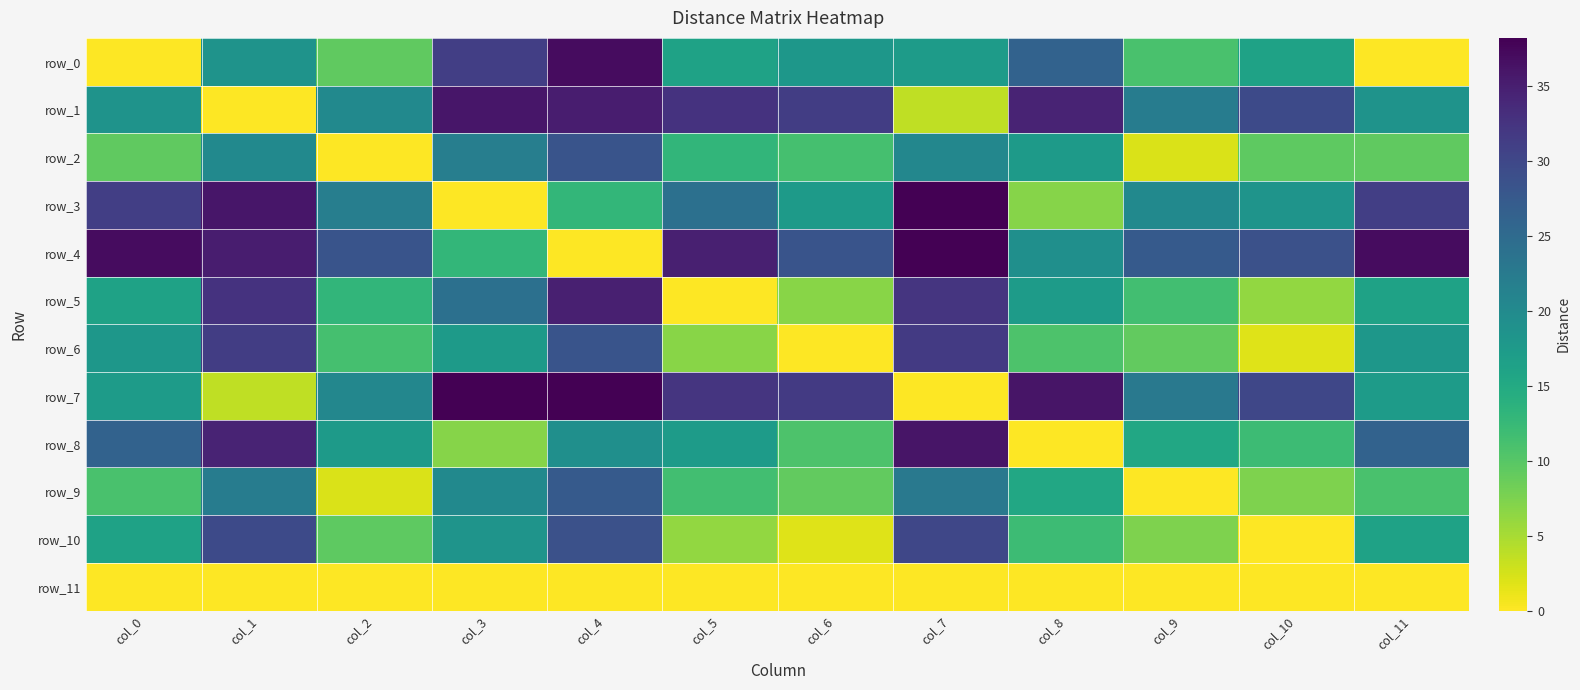

At how many categories does at least one series exceed 10?

12